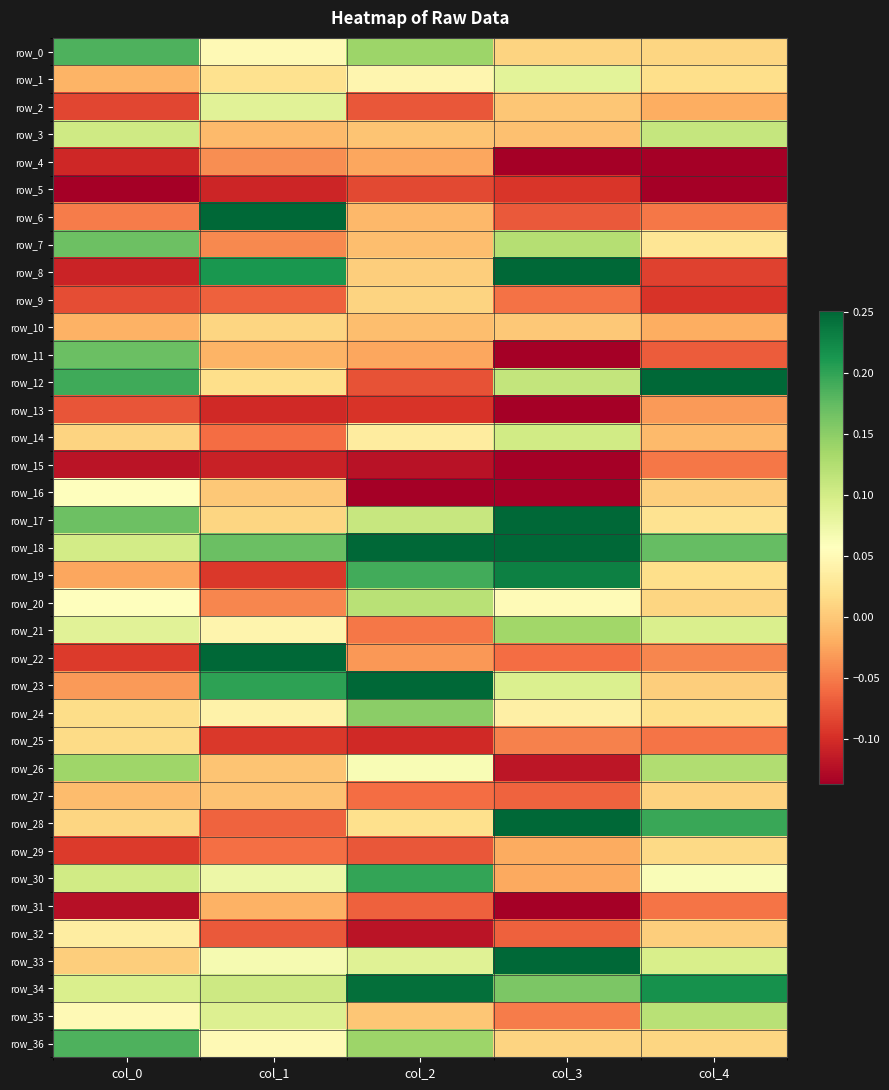

The value of row_12 at col_3 is 0.1. True or false?

True